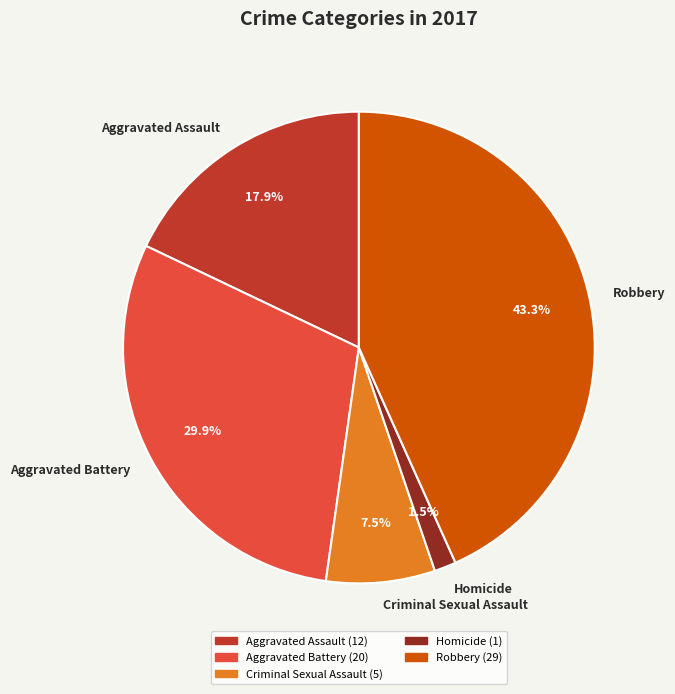

How many slices are in this pie chart?

5